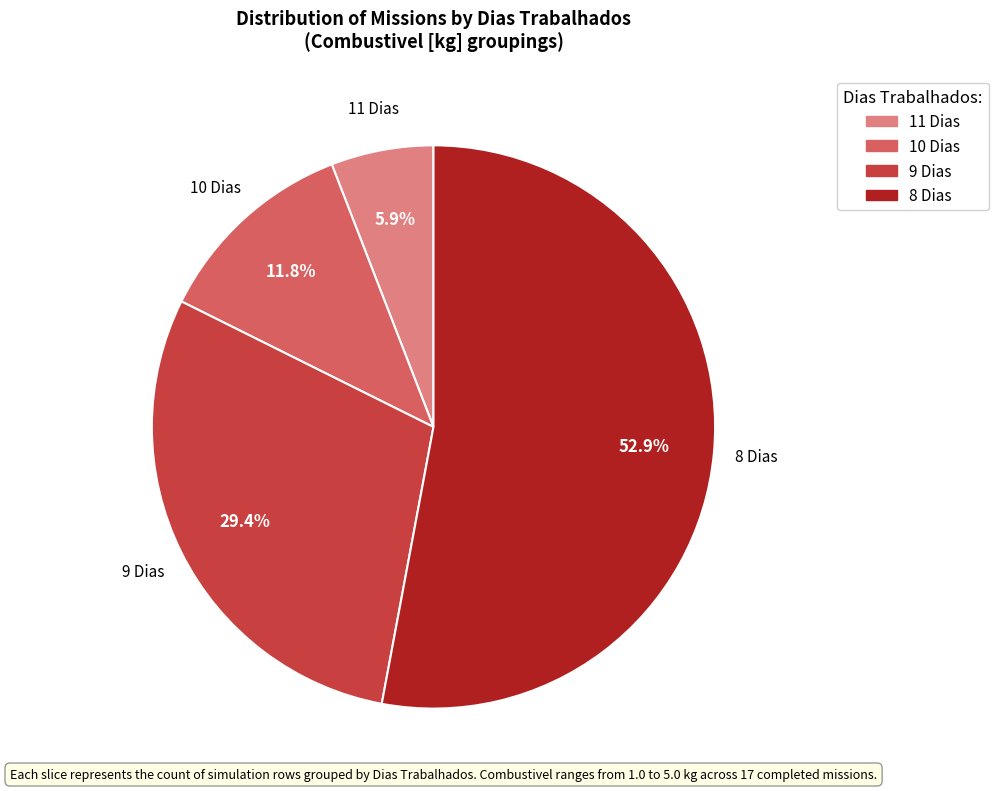

How many segments does this pie chart have?

4